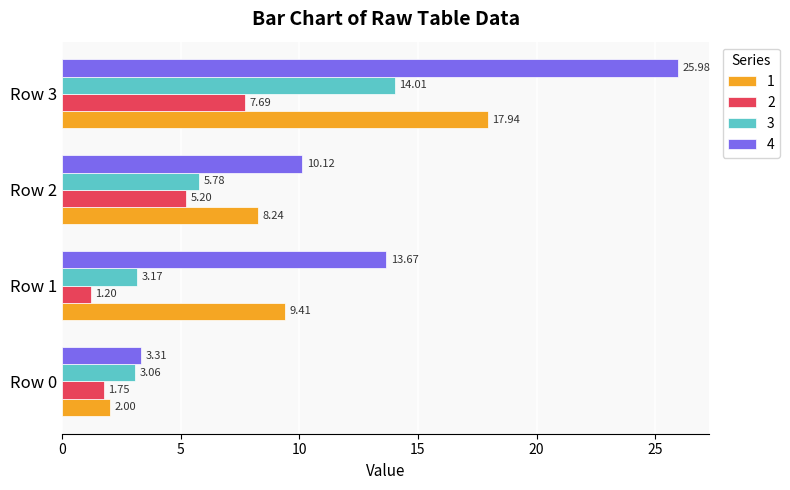

List the series in order of their peak value, highest first.

4, 1, 3, 2